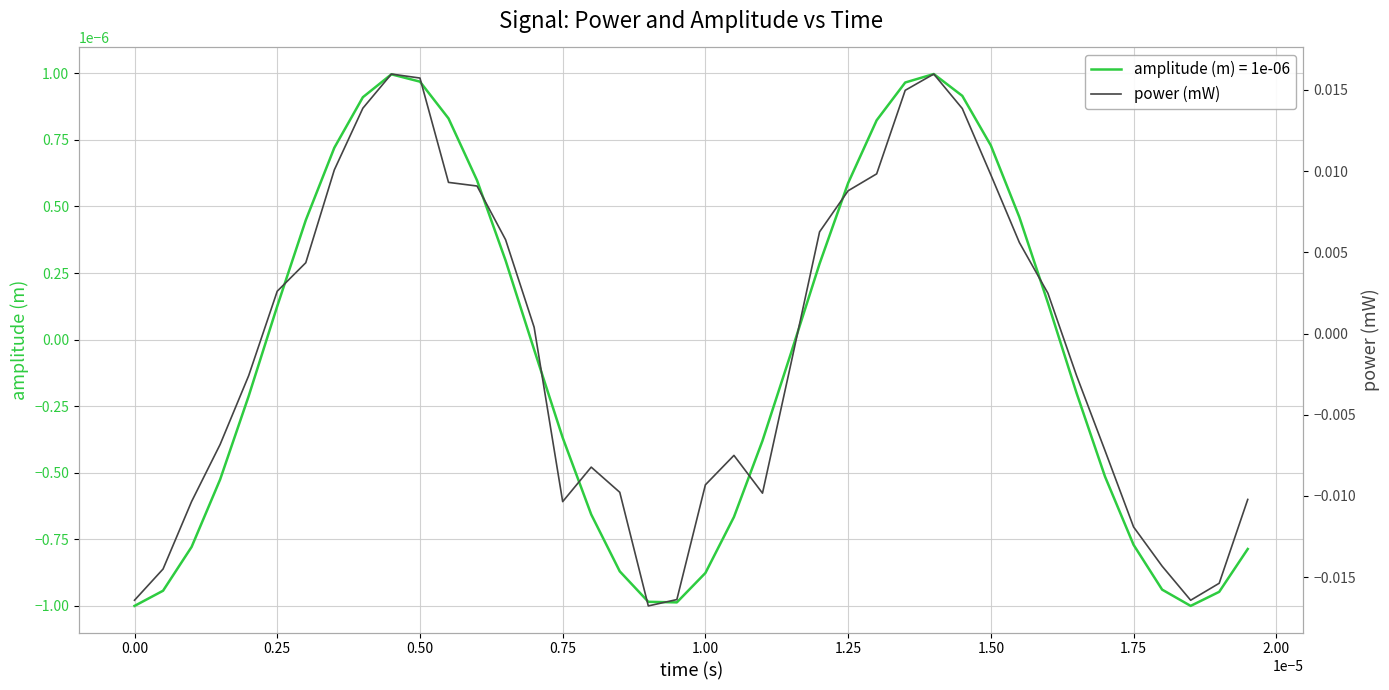

At which label does amplitude (m) = 1e-06 first exceed 0?

0.25